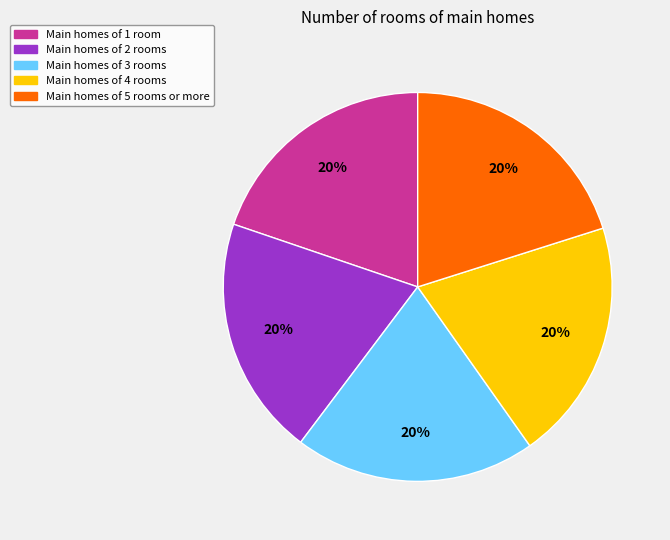

To the nearest percent, what is the average slice percentage?

20%